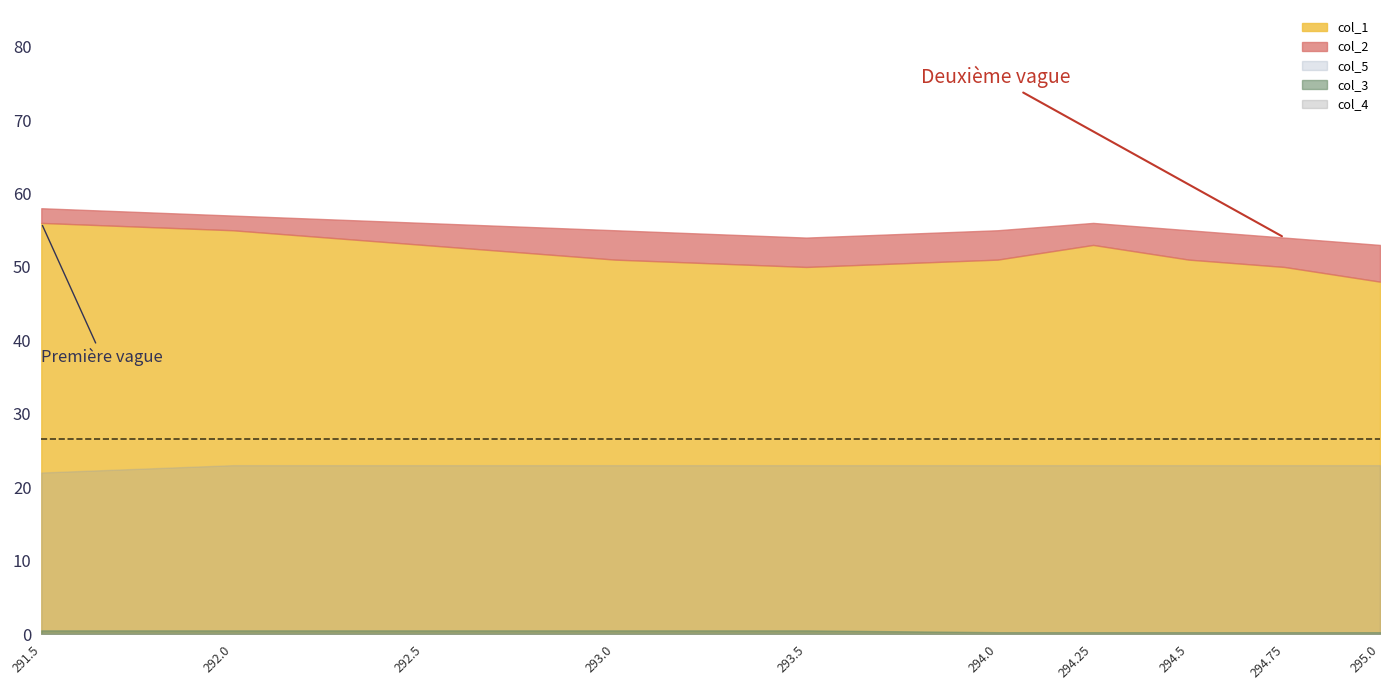

Which series has the largest total across all categories?

col_2